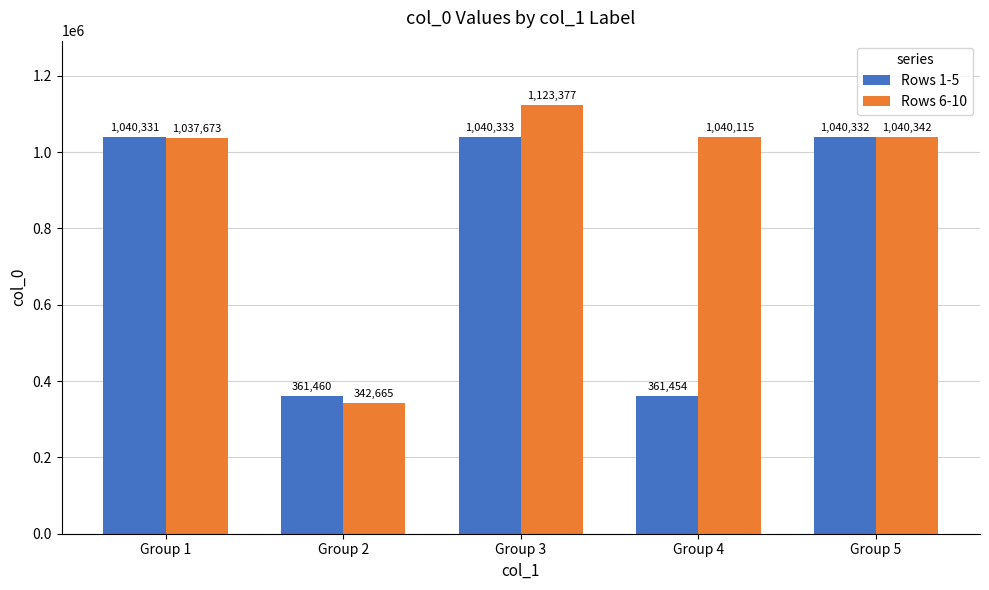

How many groups of bars are there?

5